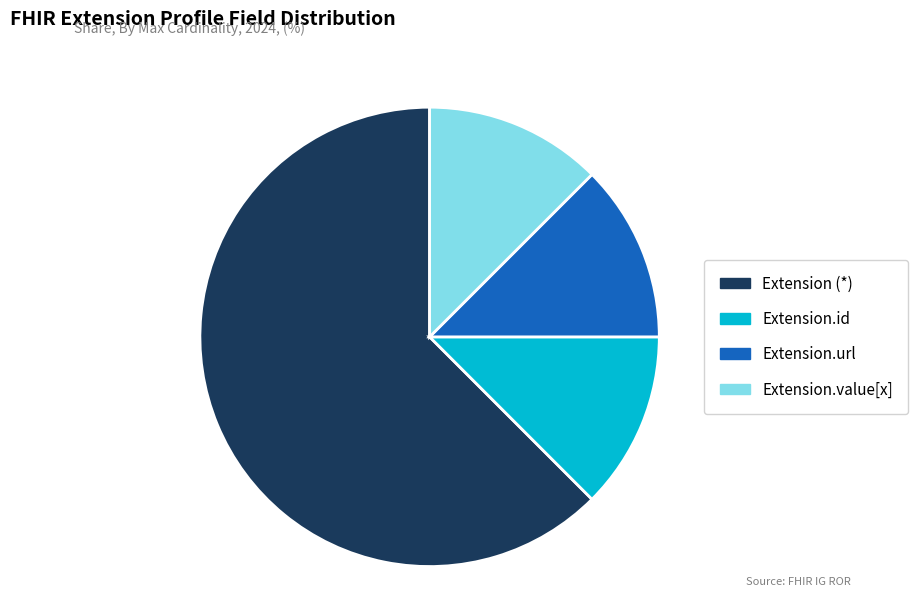

Is there any slice that represents more than half of the pie?

Yes